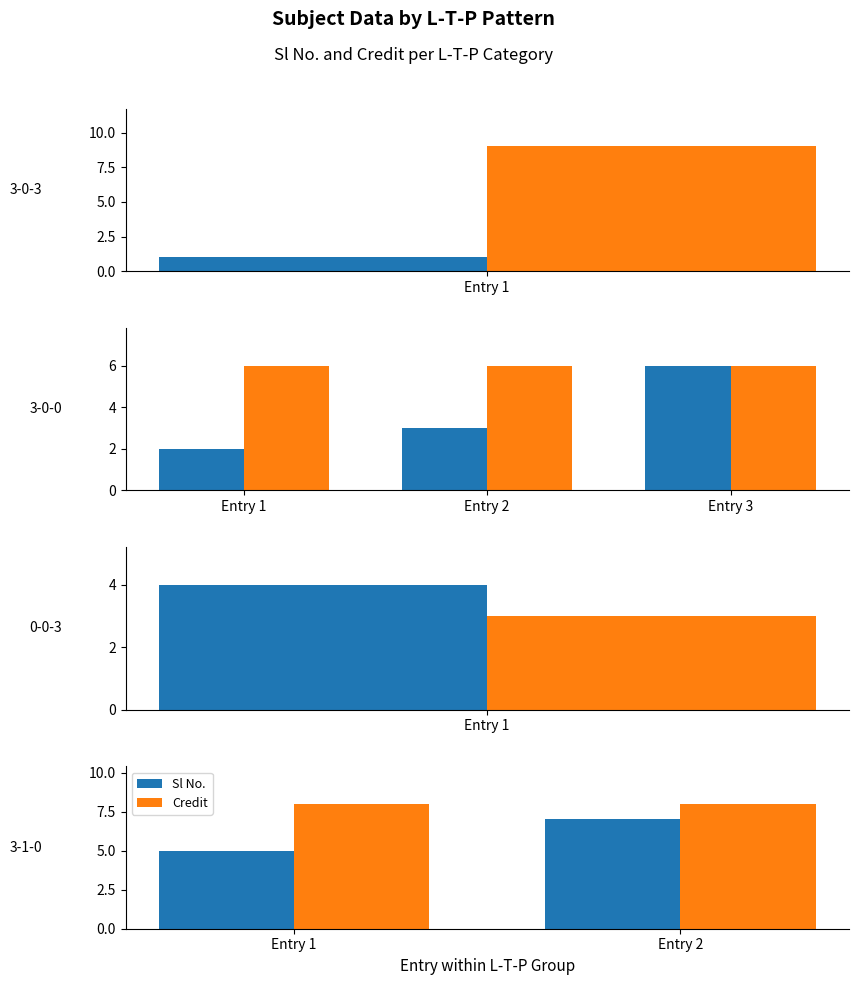

What is the value of the Sl No. bar at the 2nd from the left?

7